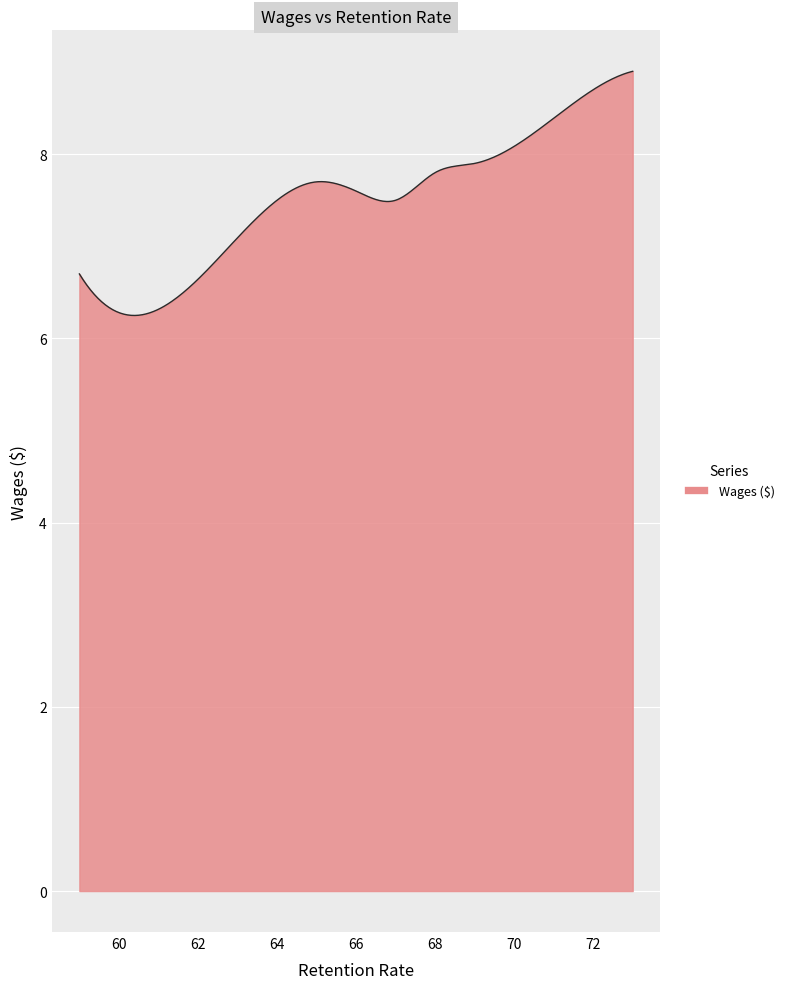

What is the sum of all values?

2255.4